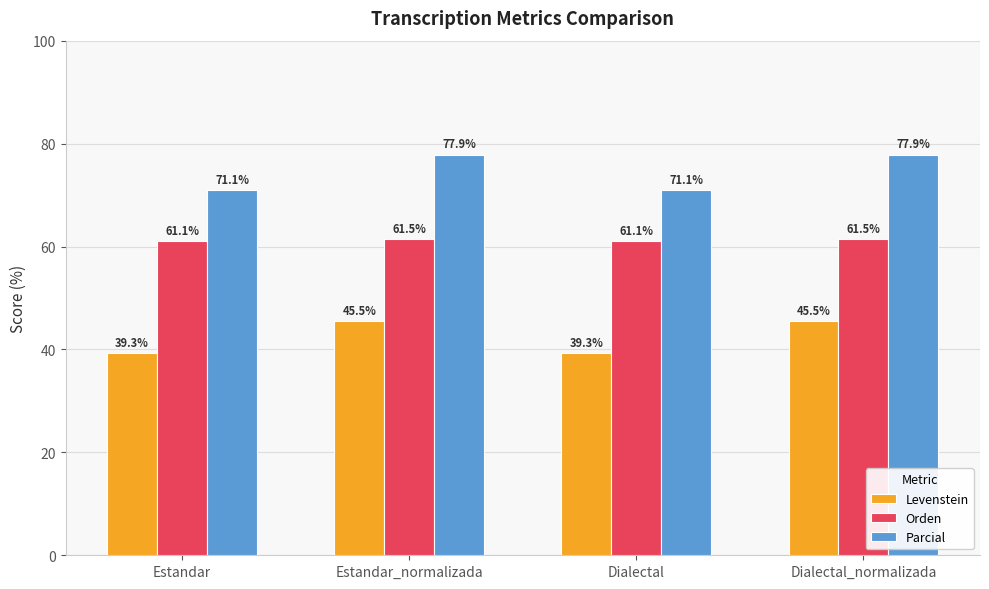

What is the minimum value shown in the chart?

39.3